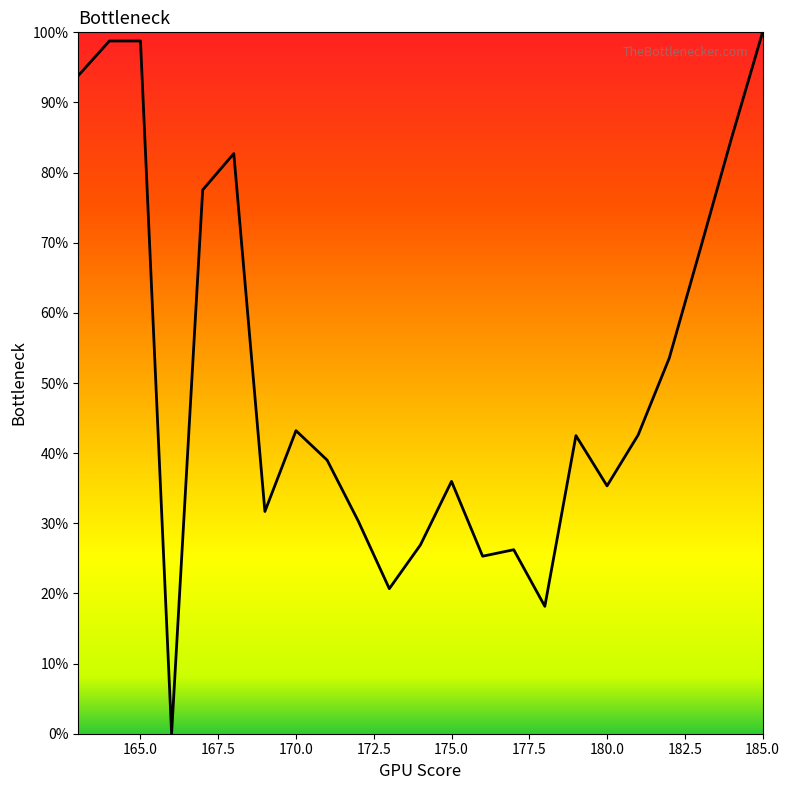

What is the difference between the maximum and minimum values?

100.0